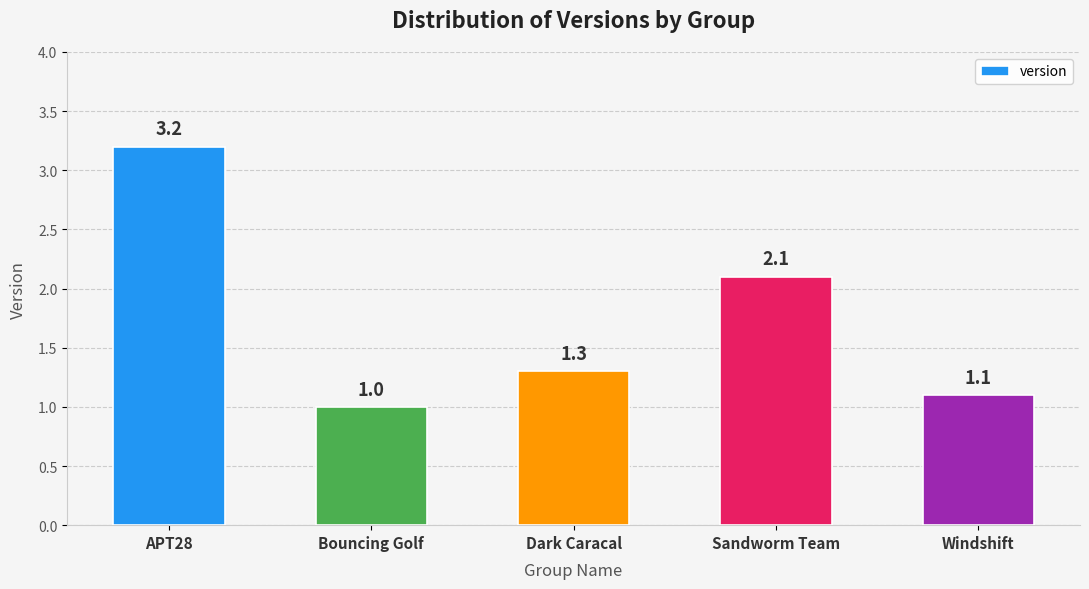

Does the chart contain any negative values?

No